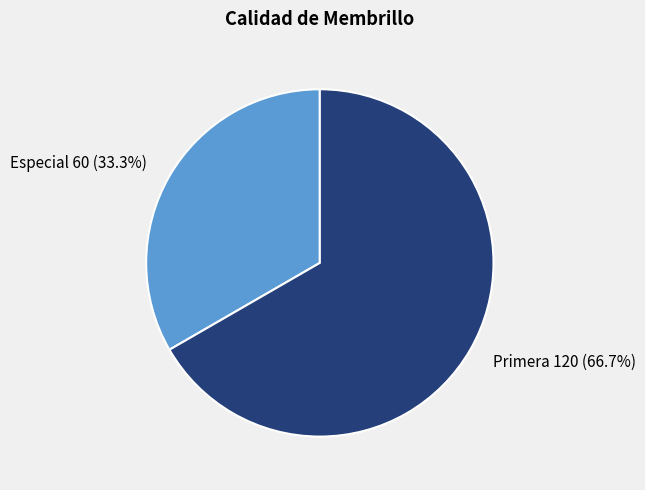

To the nearest percent, what percentage of the pie is Primera?

67%